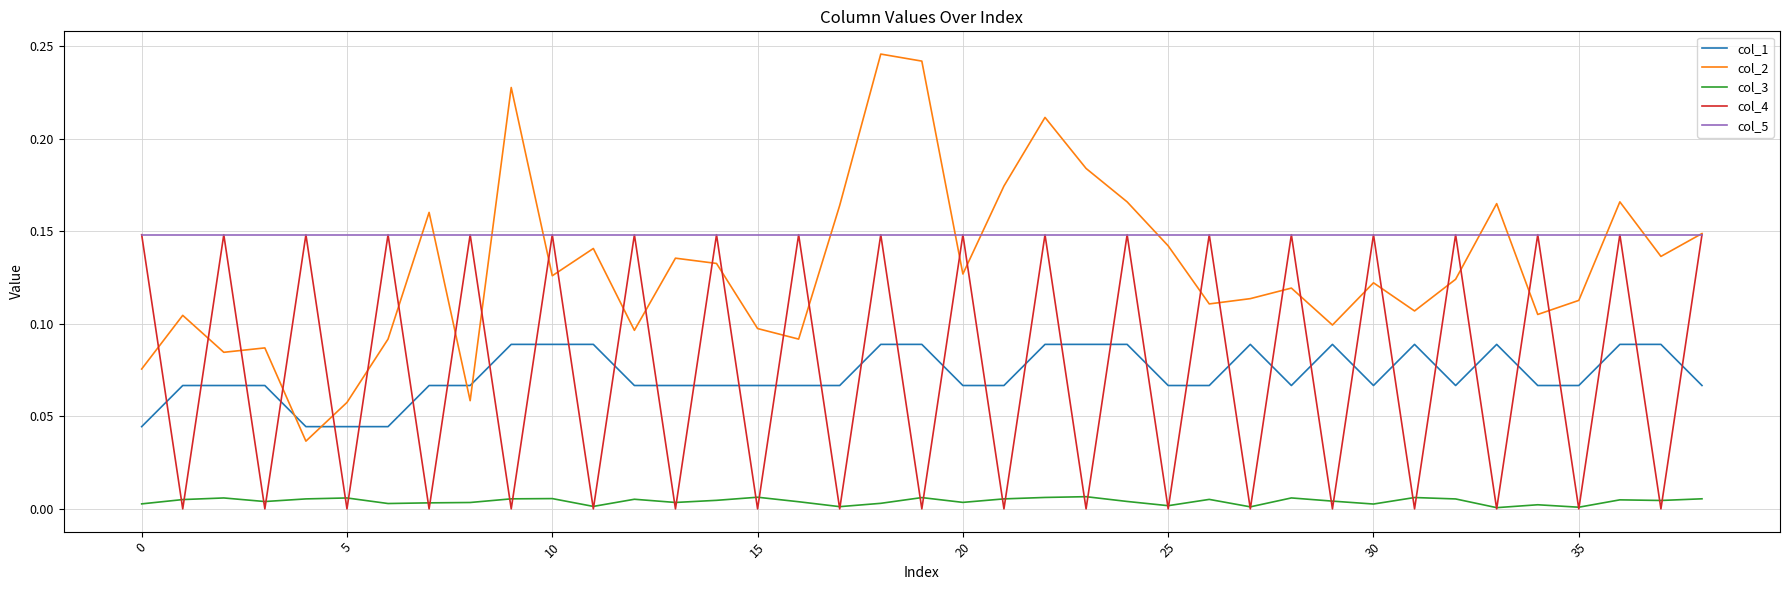

Which series has the widest spread of values?

col_2